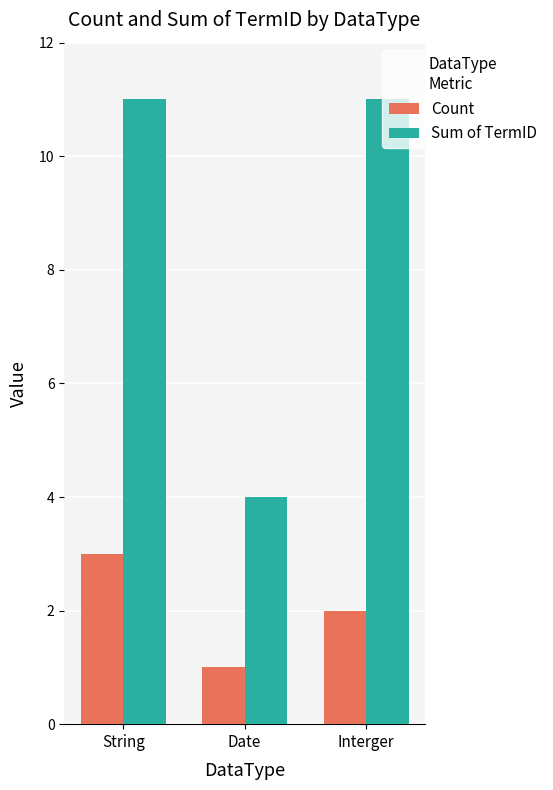

What is the maximum value shown in the chart?

11